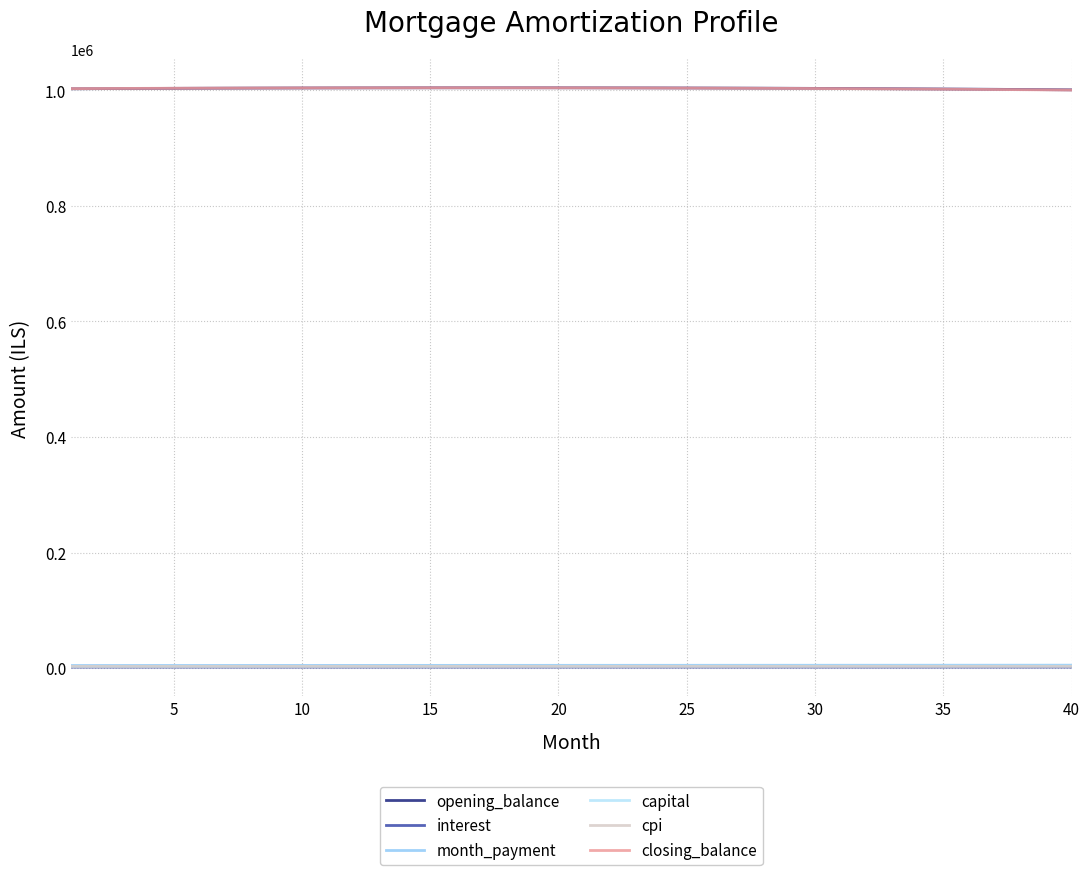

What is the maximum value for closing_balance?

1004654.2